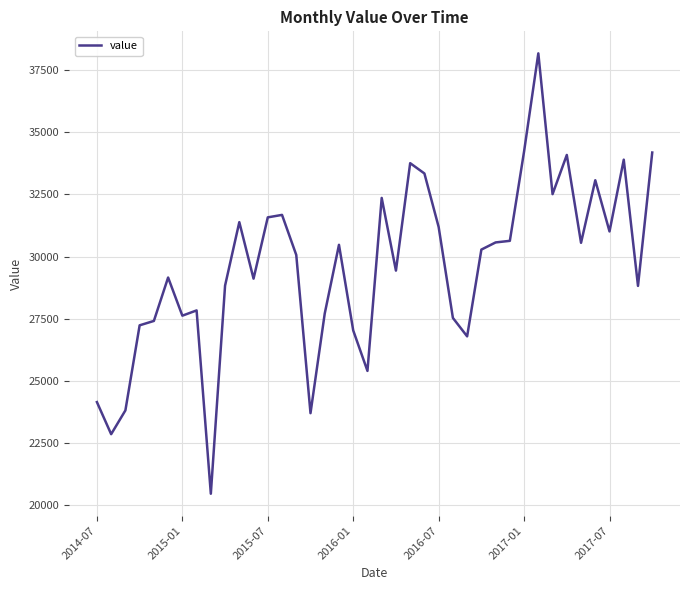

What is the maximum value shown in the chart?

38170